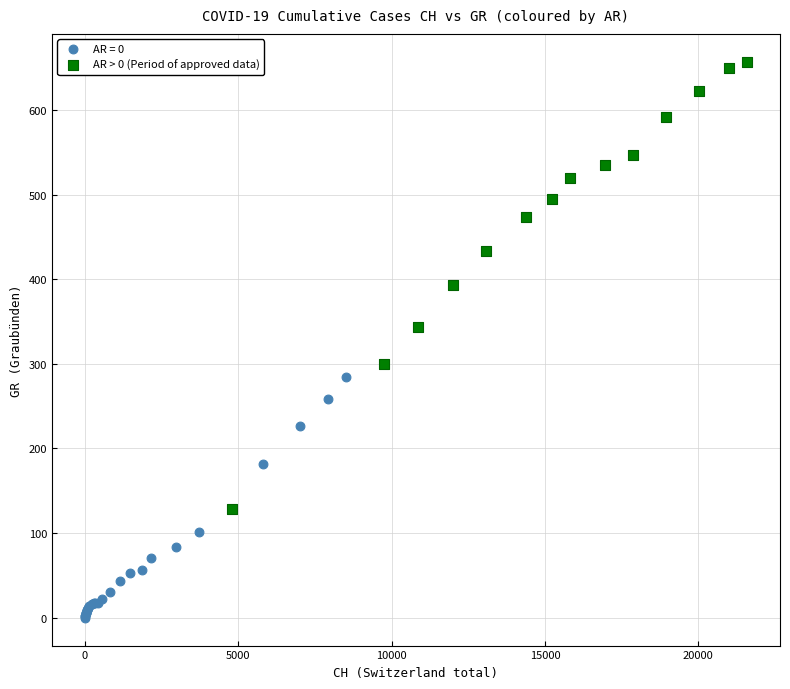

Which series has the widest spread of Y values?

AR > 0 (Period of approved data)